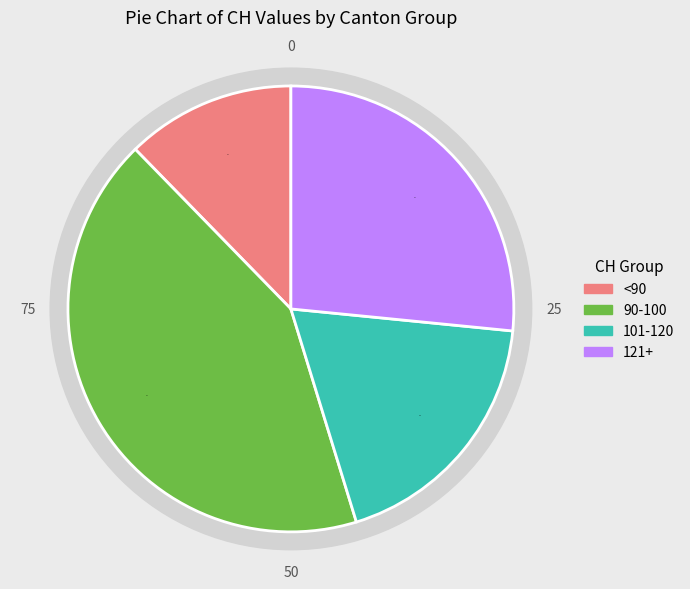

The 2020-07-05 slice represents 14% of the pie. True or false?

False